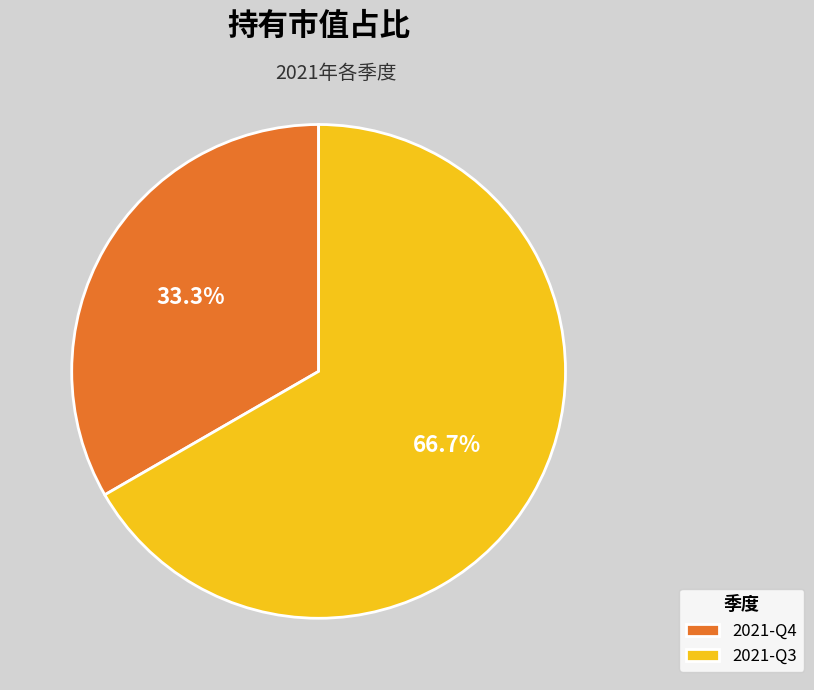

Does 2021-Q4 represent more than half of the total?

No